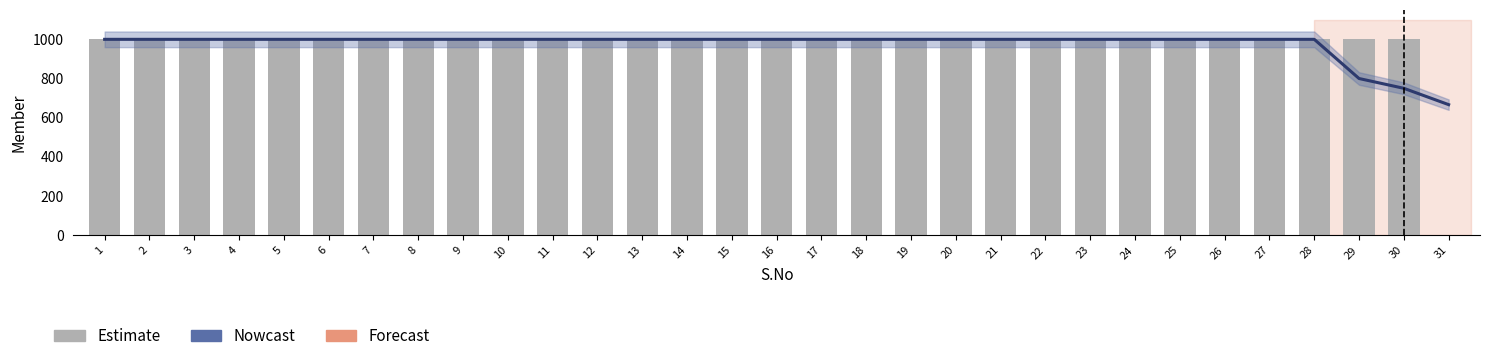

What is the sum of the Nowcast values at 22 and 20?

2000.0